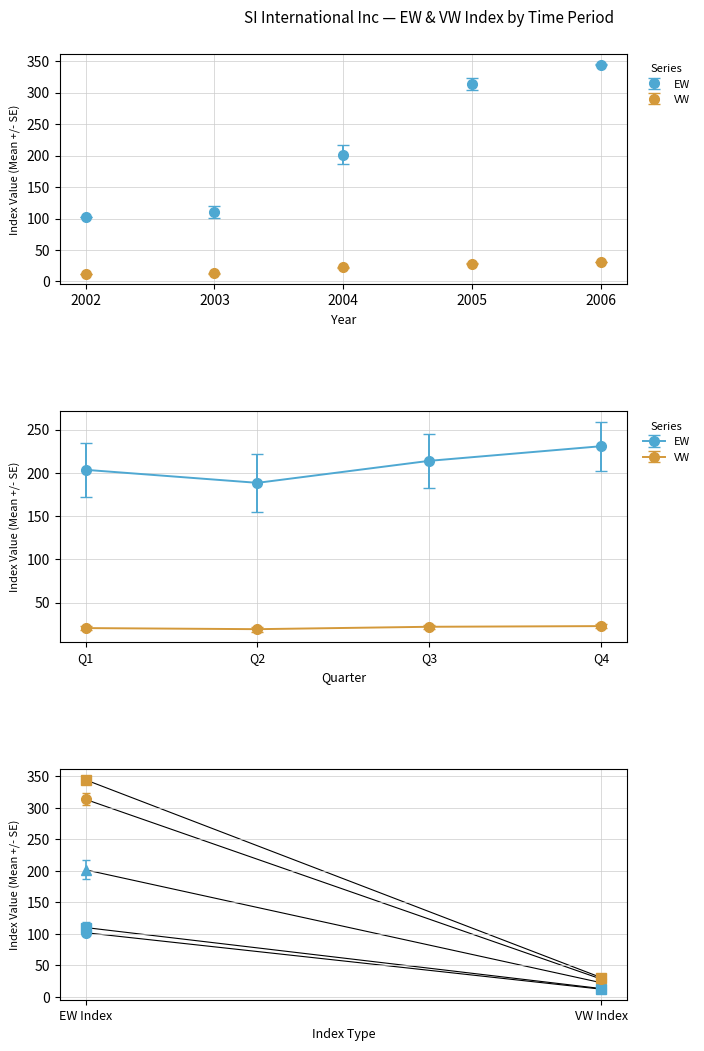

How many distinct data groups are displayed?

2